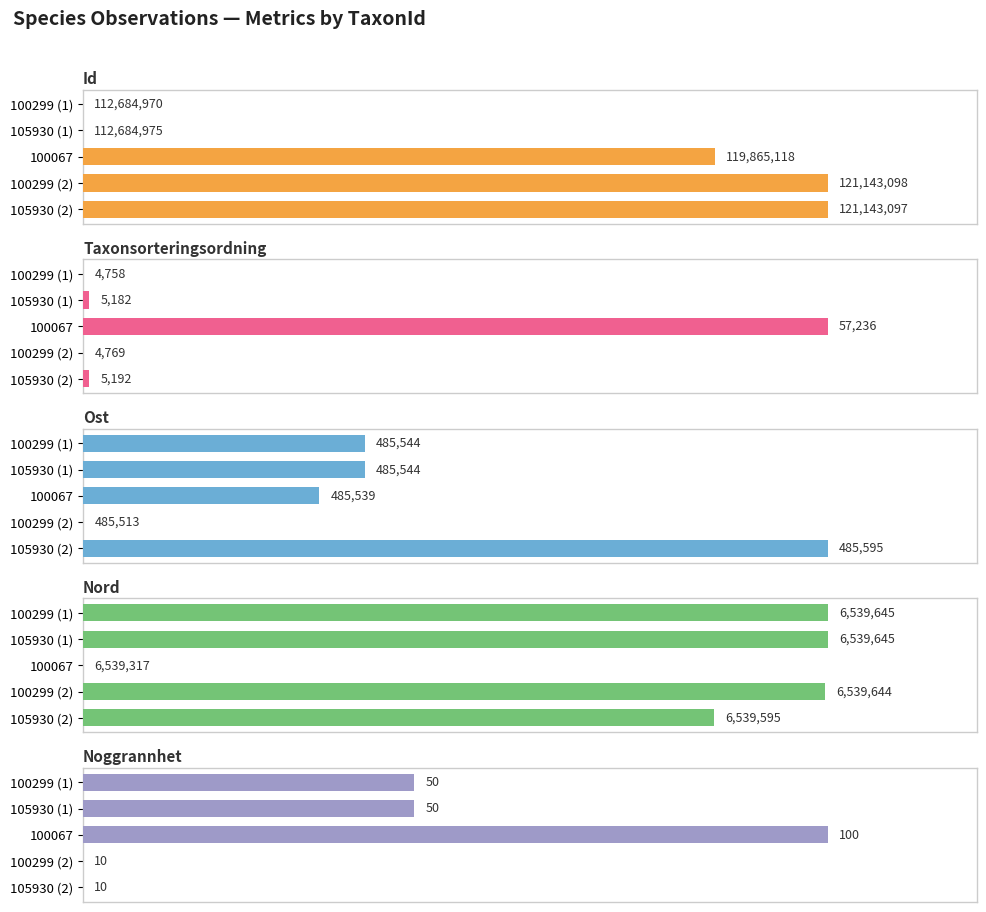

Rank the categories by Noggrannhet value from highest to lowest.

100067, 100299 (1), 105930 (1), 100299 (2), 105930 (2)